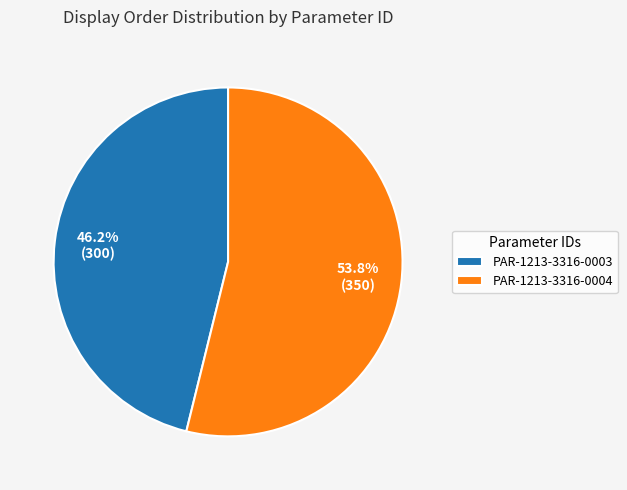

What percentage is the PAR-1213-3316-0004 slice, to the nearest percent?

54%